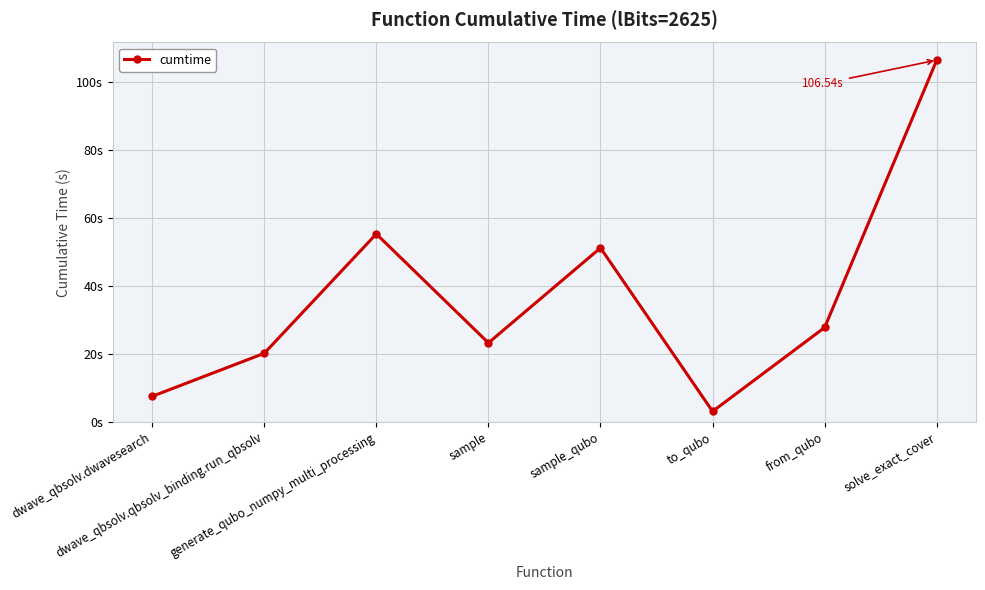

Is it true that the value at dwave_qbsolv.qbsolv_binding.run_qbsolv is 20.2?

True